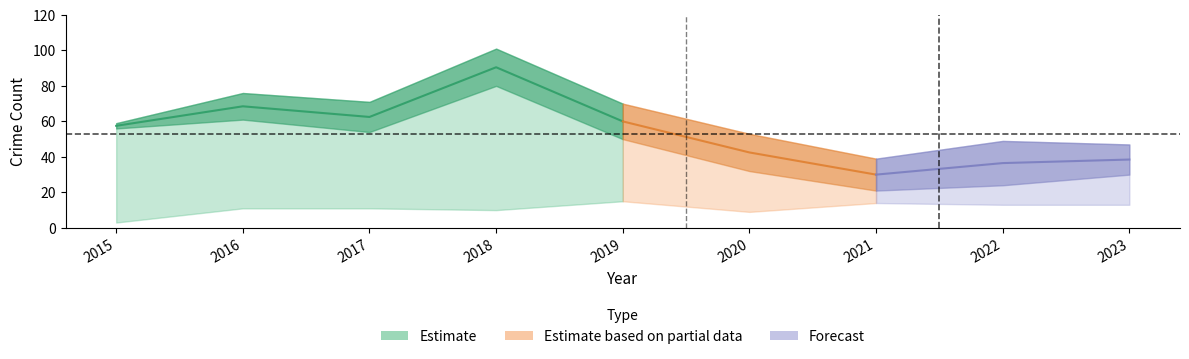

Does the chart have visible grid lines?

No